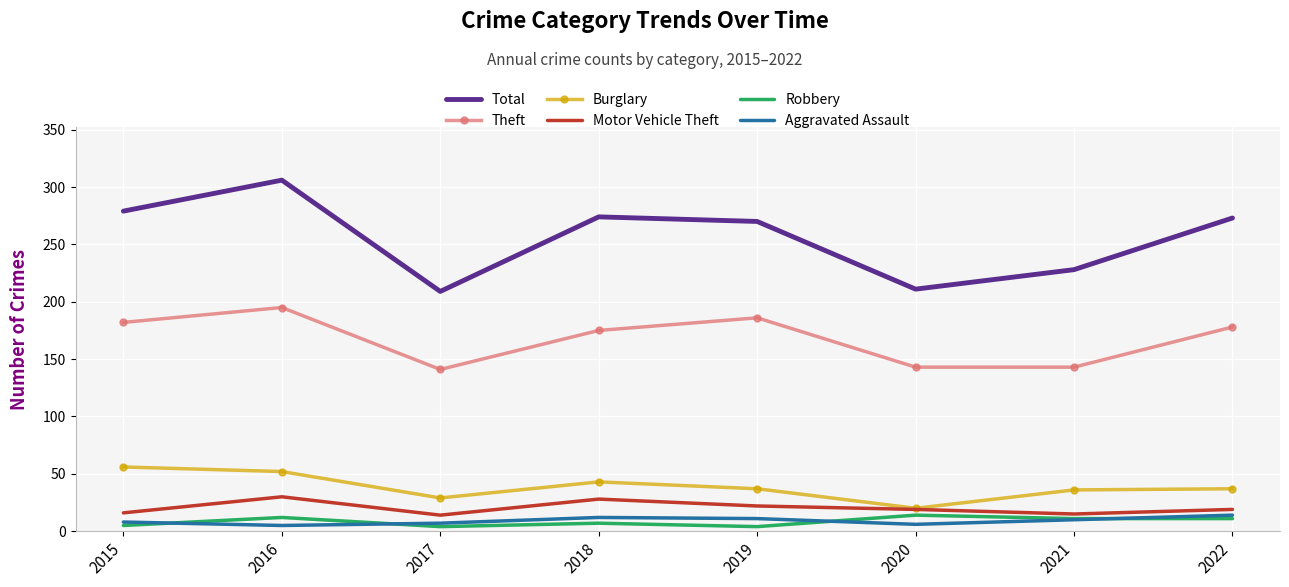

At which category does Total reach its first local valley?

2017